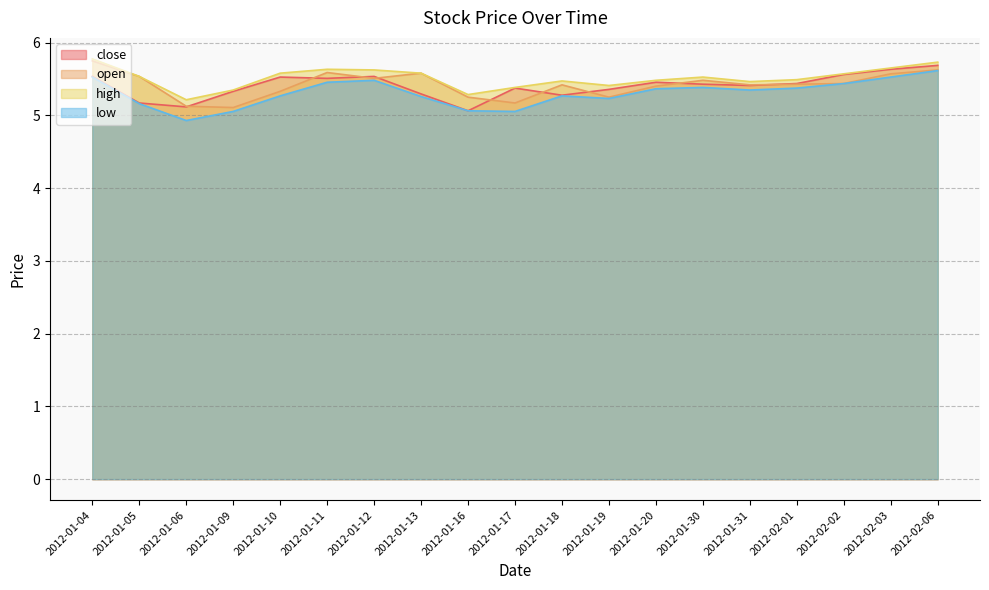

True or false: low and close intersect in this chart.

False